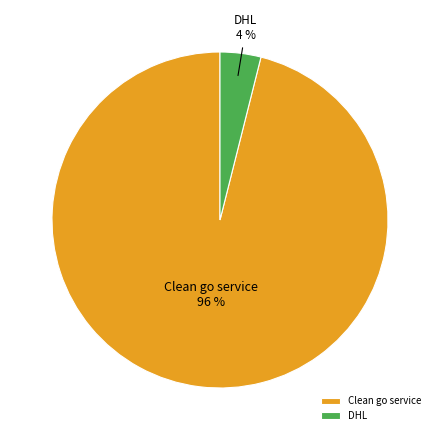

To the nearest percent, what portion does Clean go service represent?

96%